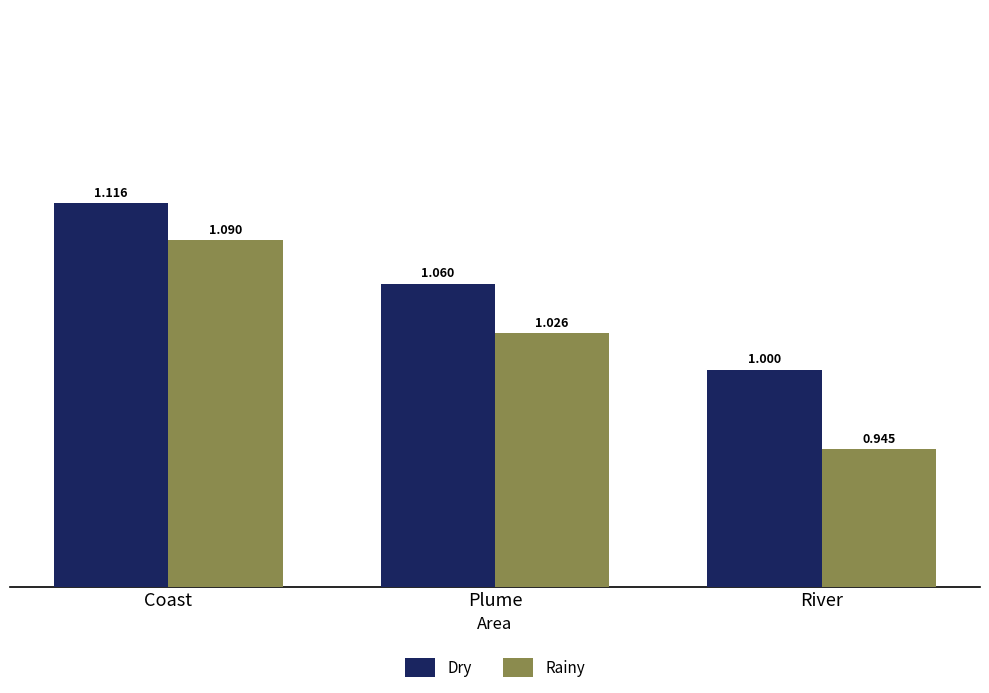

Between Plume and River, which series saw the biggest shift?

Rainy